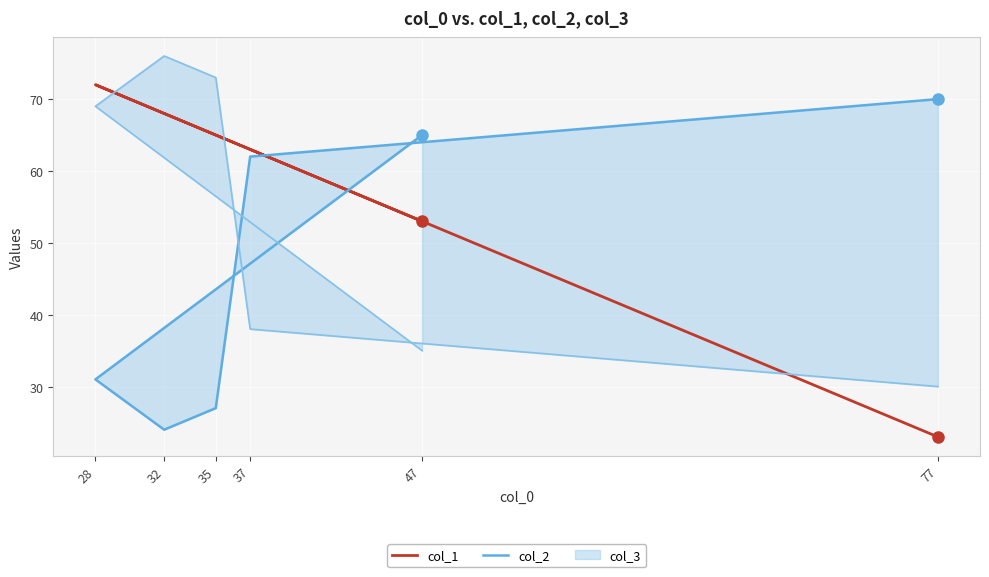

What is the average value of the col_1 series?

57